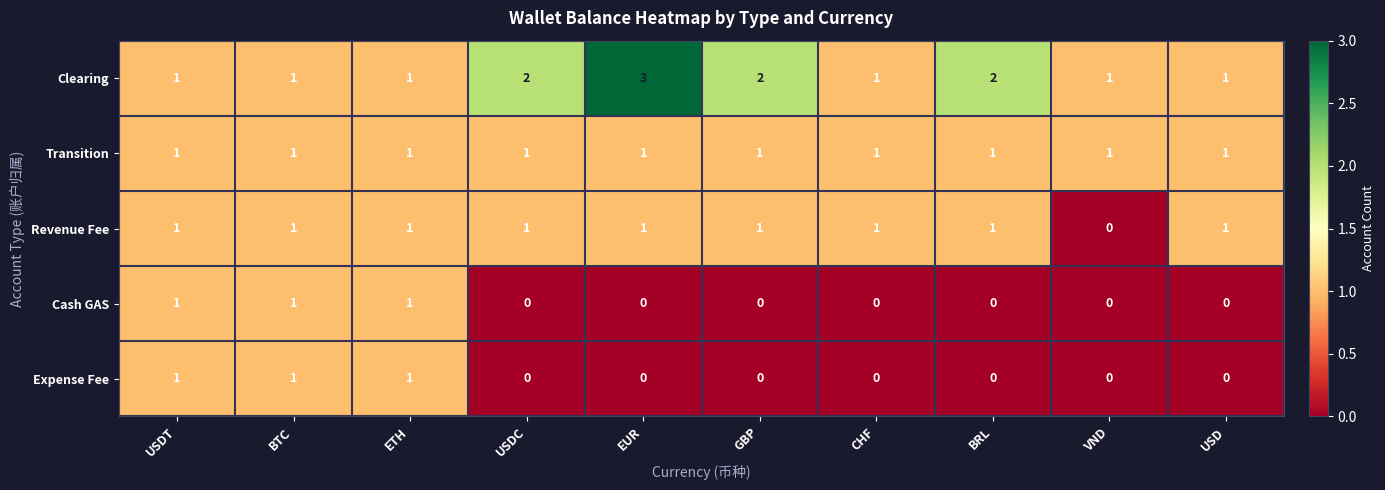

Is the value of Expense Fee at USDT greater than the value of Cash GAS at GBP?

Yes